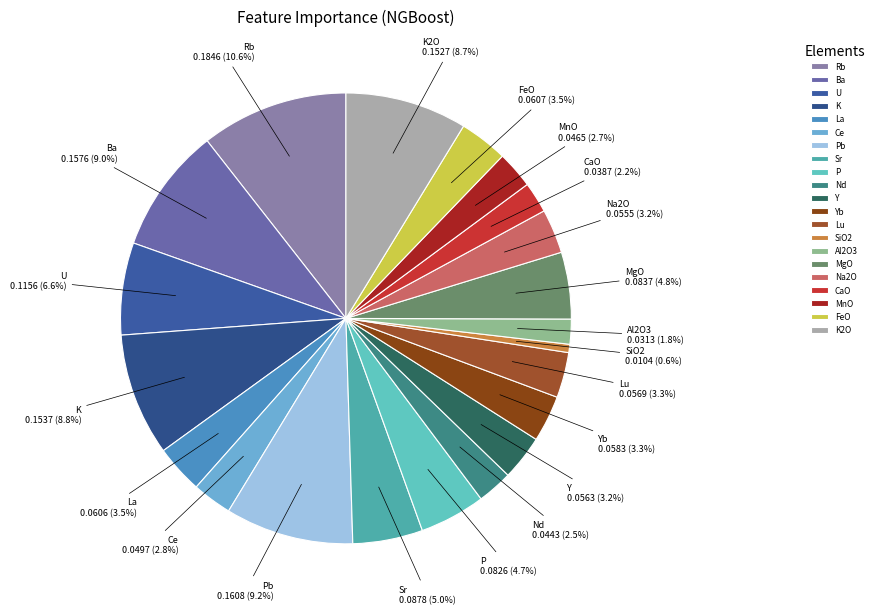

What percentage do Ba and Yb together represent?

12.3%